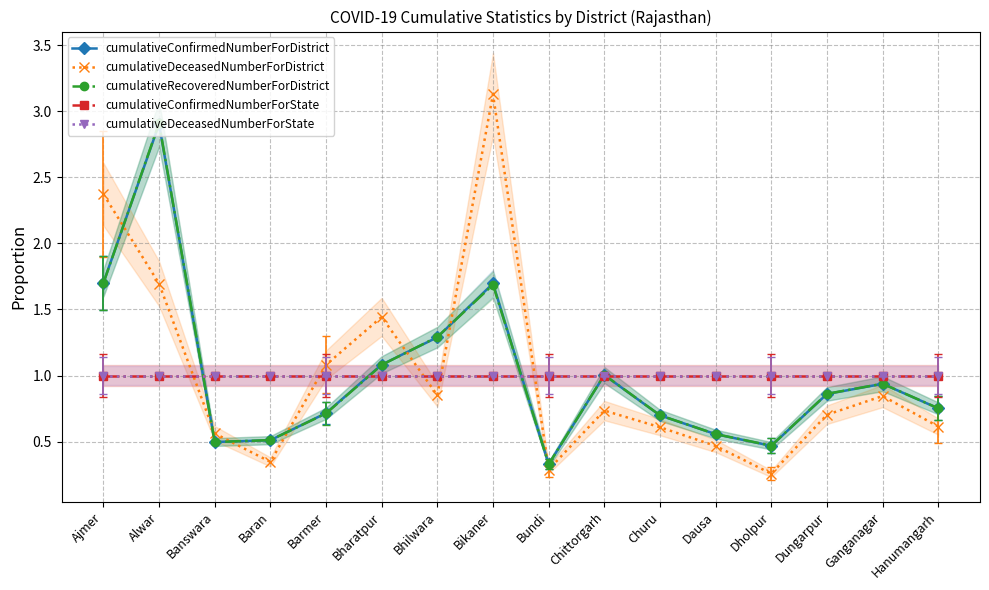

What position from the left is Bhilwara?

7